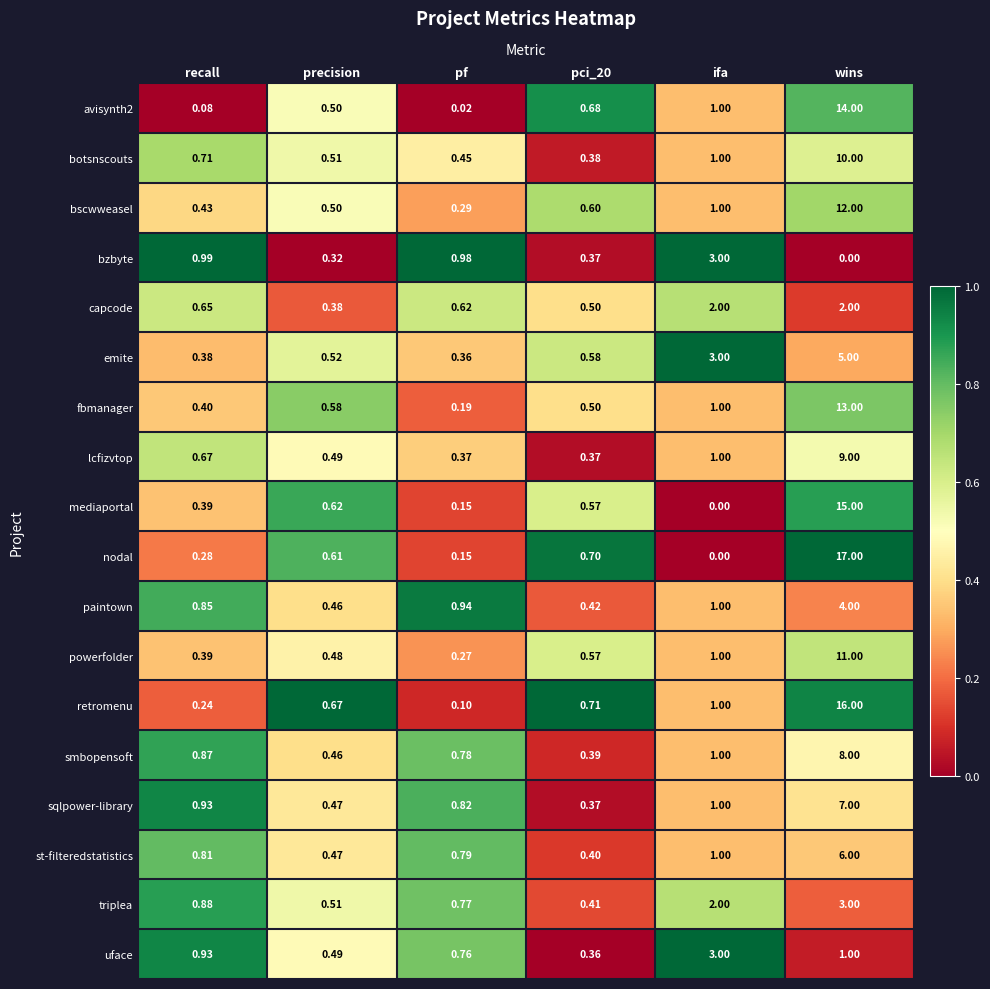

Which series has the widest spread of values?

nodal